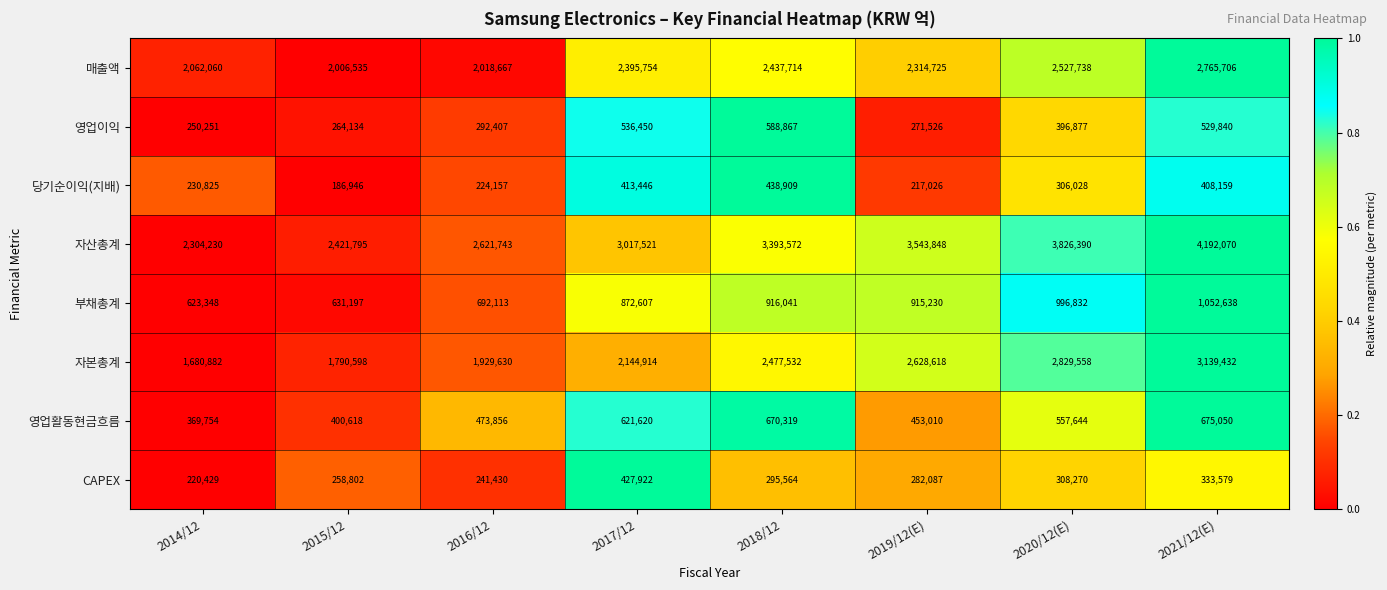

Is it true that 매출액 equals 1344232 at 2019/12(E)?

False